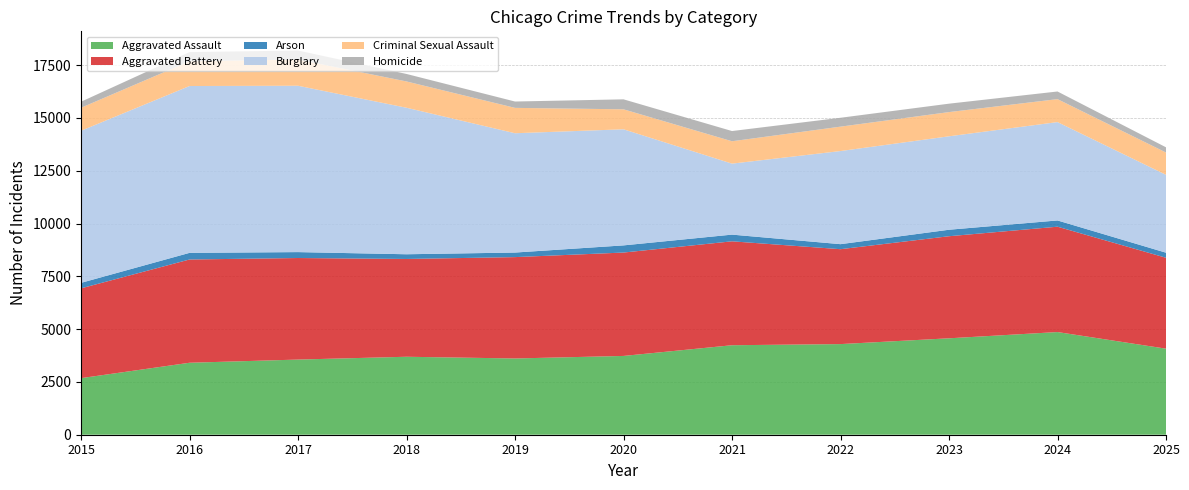

Reading left to right, what are all the values shown in this chart?

Aggravated Assault: 2679	3408	3559	3692	3611	3731	4238	4292	4566	4862	4075
Aggravated Battery: 4253	4890	4809	4631	4800	4896	4921	4494	4834	4989	4305
Arson: 260	314	280	223	216	339	317	238	307	296	240
Burglary: 7202	7901	7878	6938	5650	5498	3362	4410	4425	4658	3688
Criminal Sexual Assault: 1089	1172	1242	1245	1201	946	1059	1155	1146	1087	1056
Homicide: 286	433	425	355	301	473	484	421	399	362	247